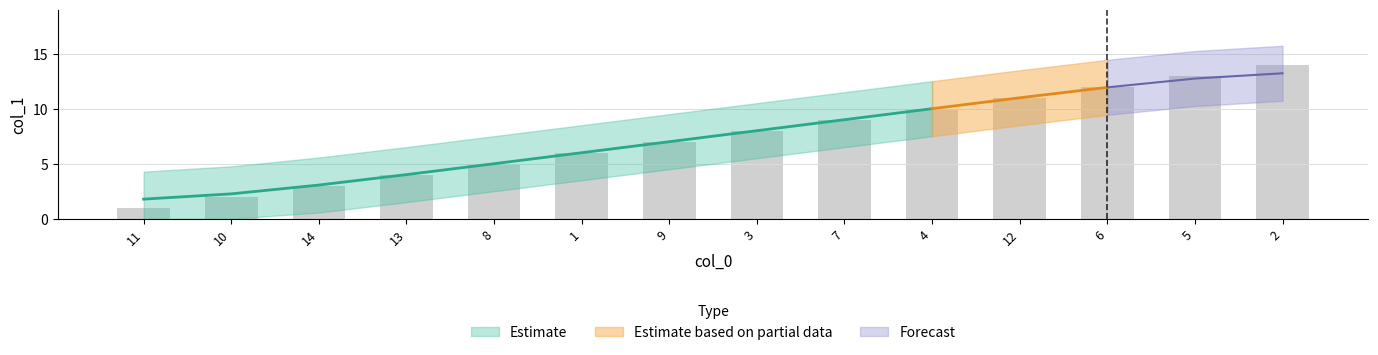

What position from the left is 2?

14